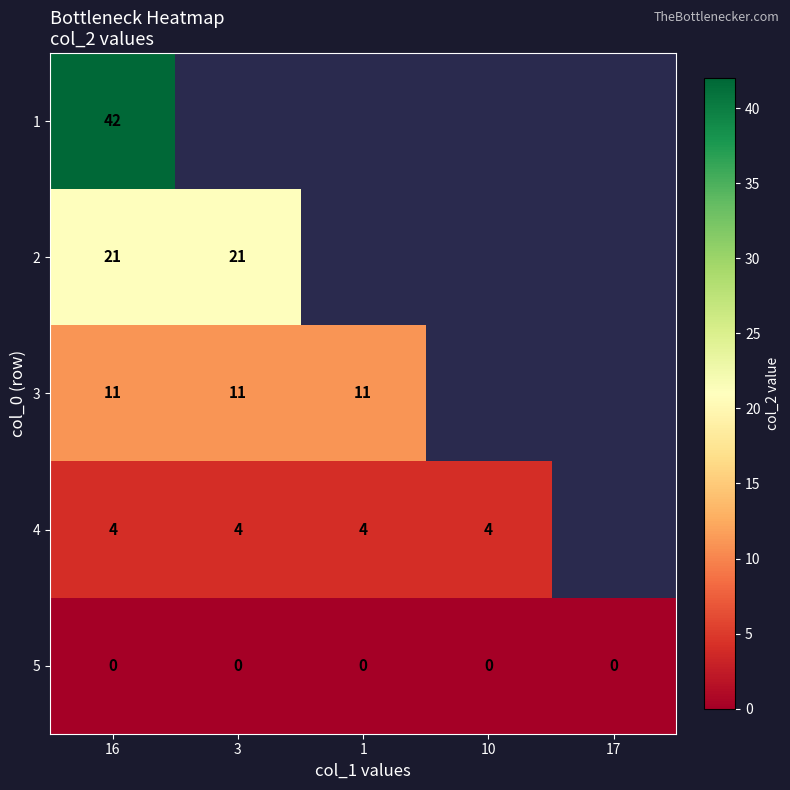

Is the value of 5 at 10 greater than the value of 3 at 3?

No